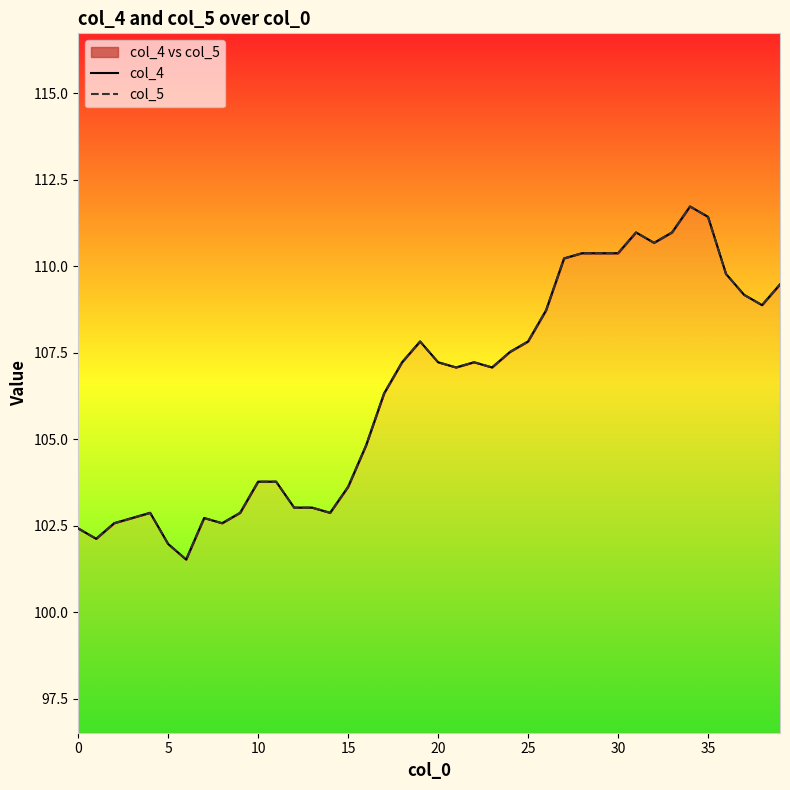

Which category has the highest value across all series?

34